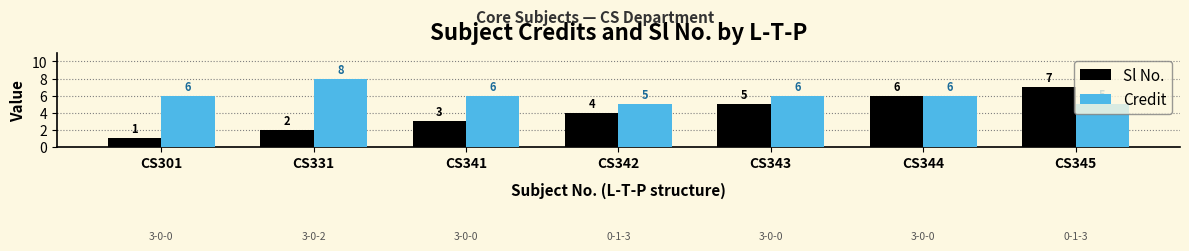

Between CS301 and CS343, which series saw the biggest shift?

Sl No.